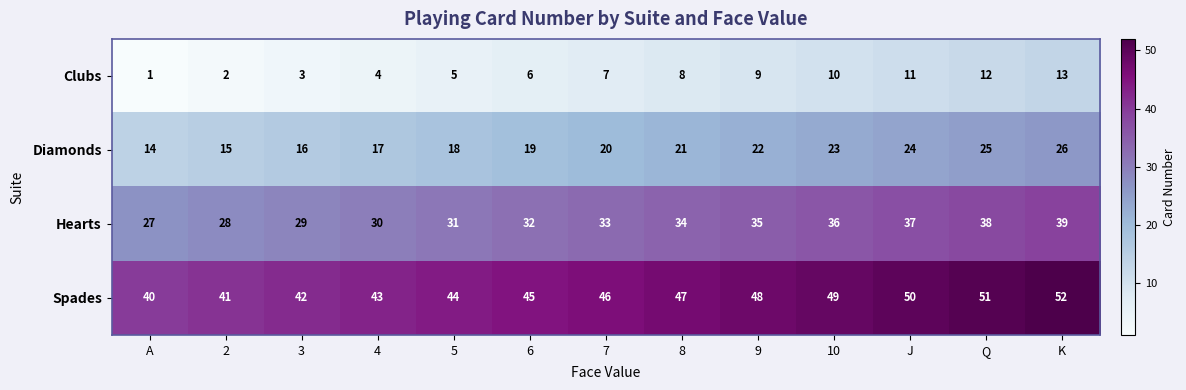

How many distinct data groups are displayed?

4